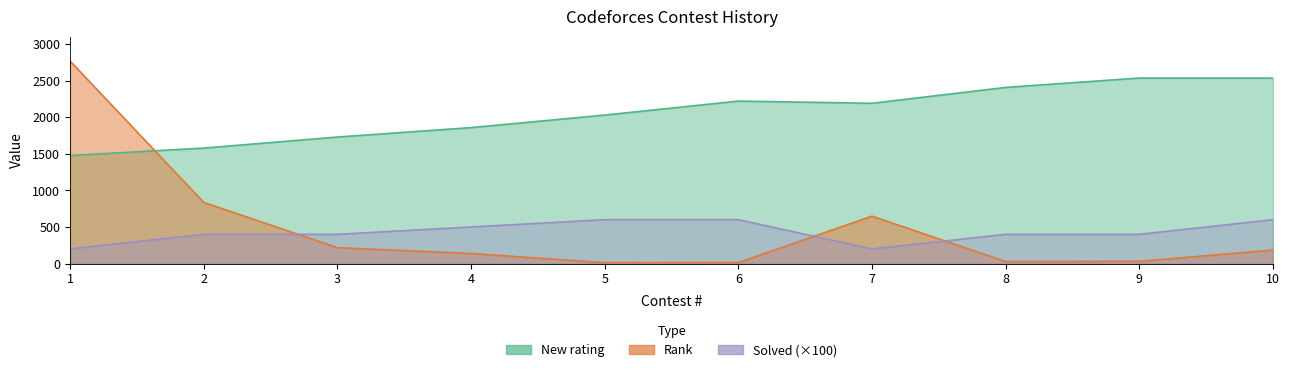

What is the average value of the New rating series?

2056